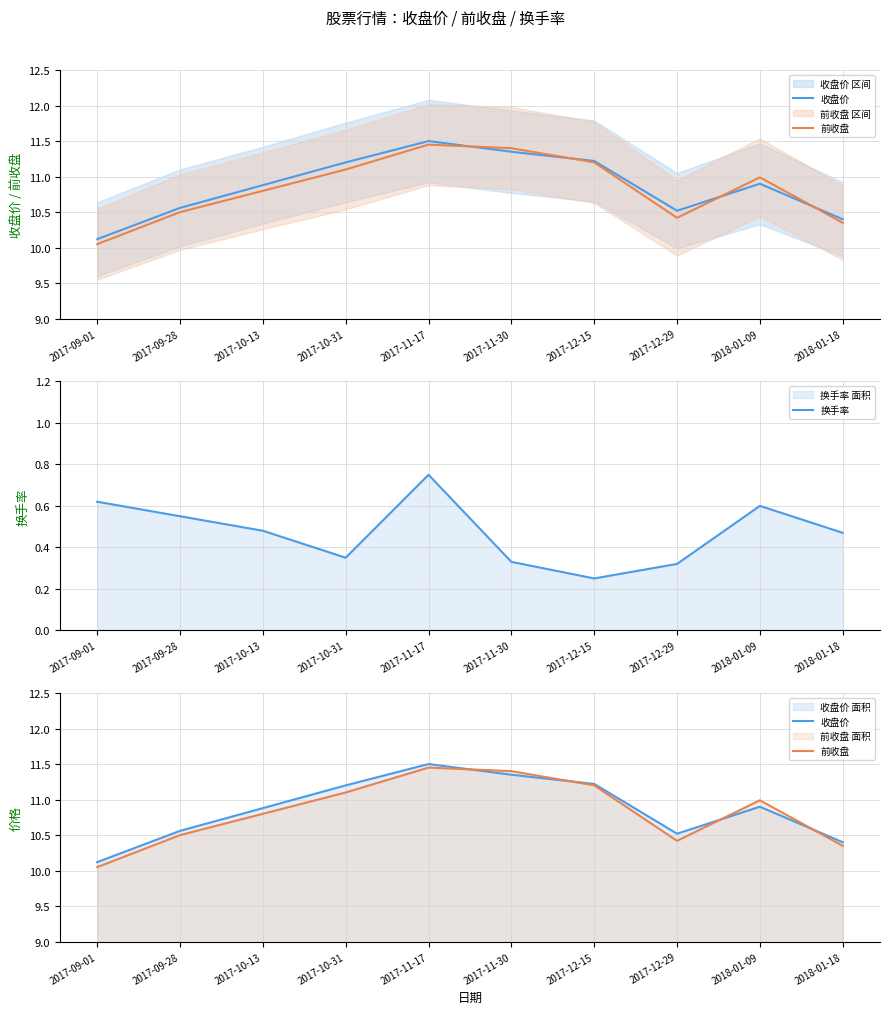

Reading left to right, list all the values displayed in this chart.

收盘价: 10.1	10.6	10.9	11.2	11.5	11.3	11.2	10.5	10.9	10.4
前收盘: 10.1	10.5	10.8	11.1	11.4	11.4	11.2	10.4	11.0	10.3
换手率: 0.6	0.6	0.5	0.3	0.8	0.3	0.2	0.3	0.6	0.5